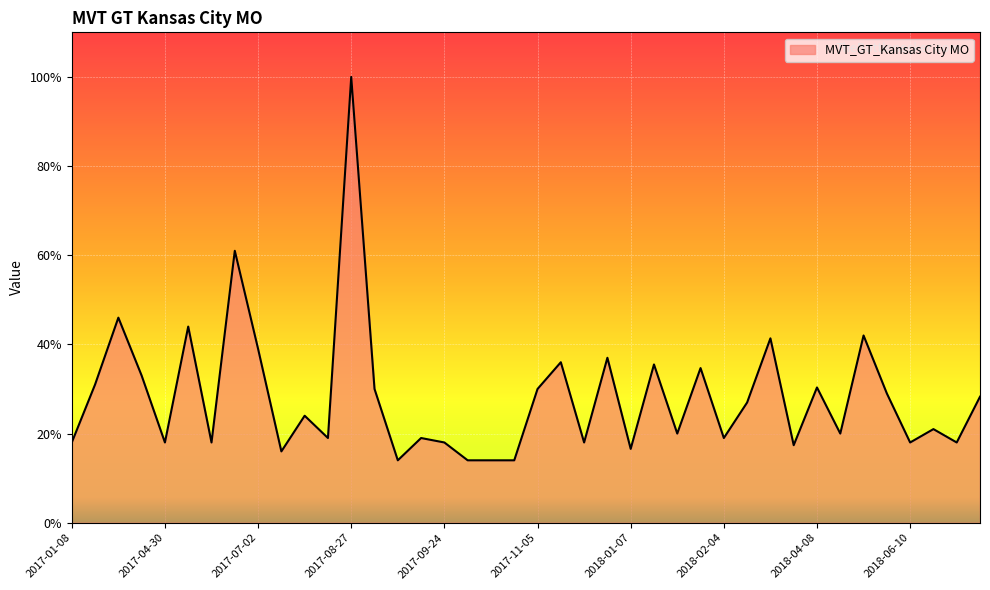

What is the minimum value shown in the chart?

14.0